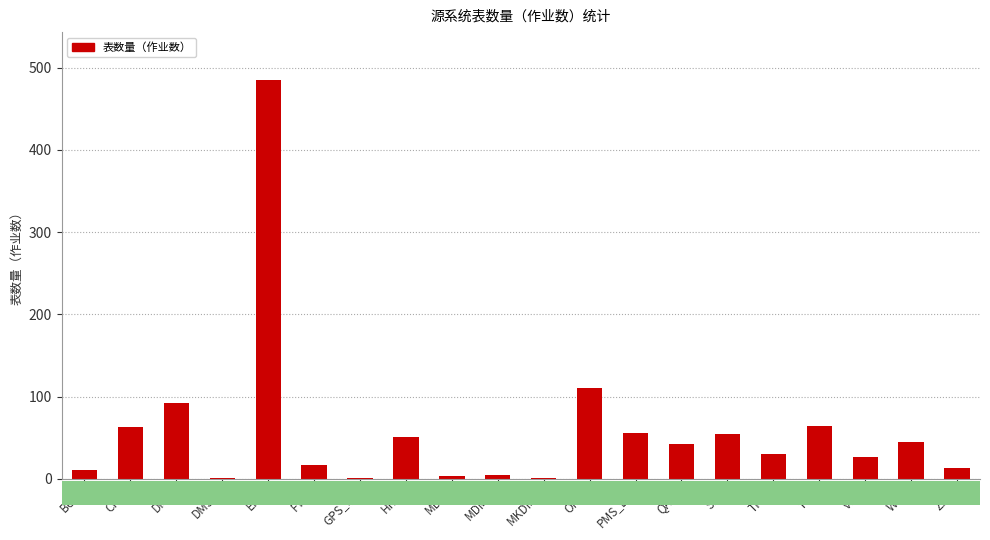

At which category does the chart reach its peak across all series?

ERP